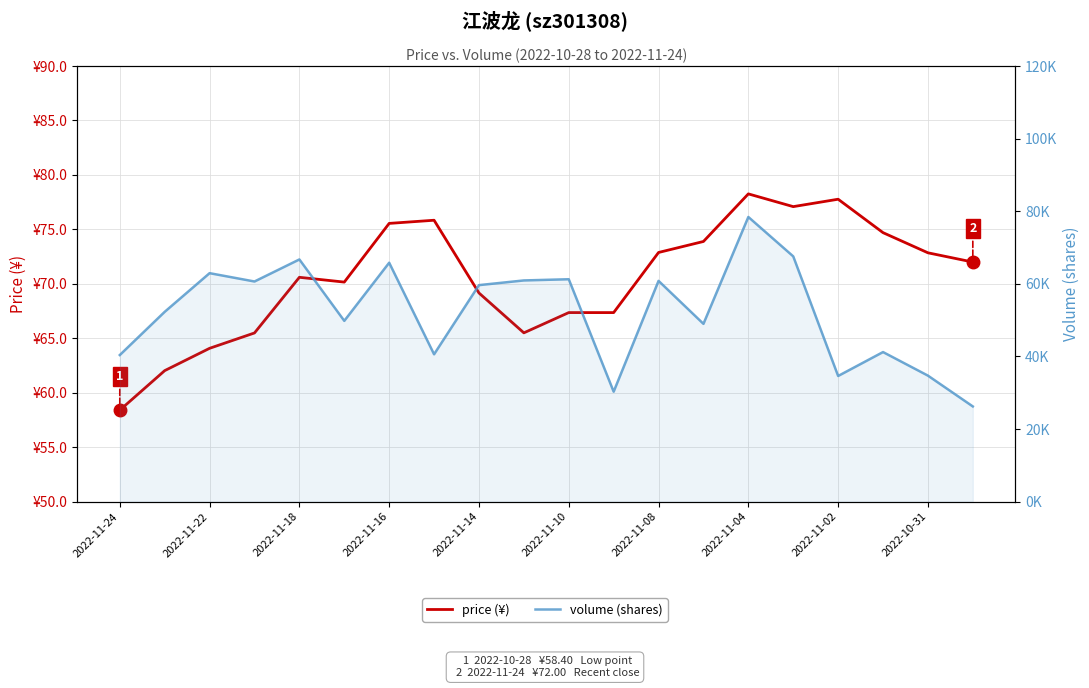

Is this an area chart (filled region under the line)?

No